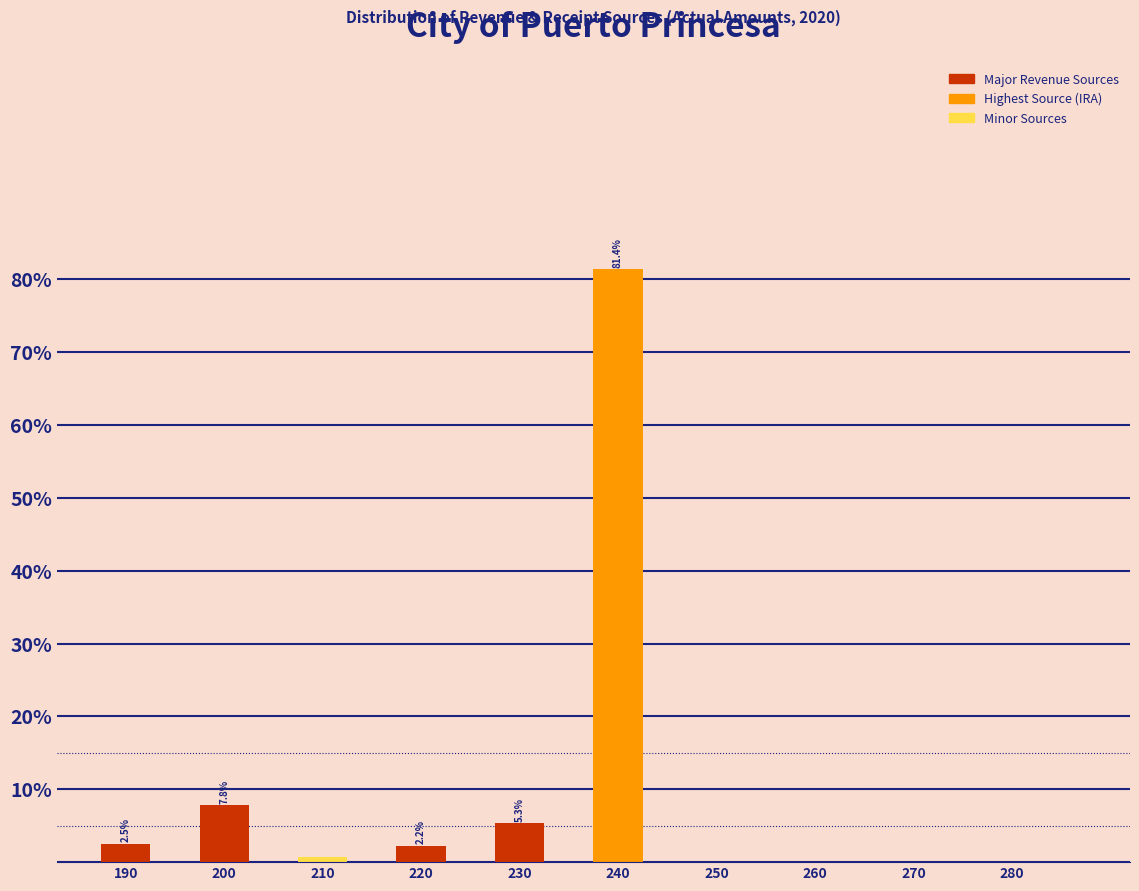

At which label is the value closest to 40?

200